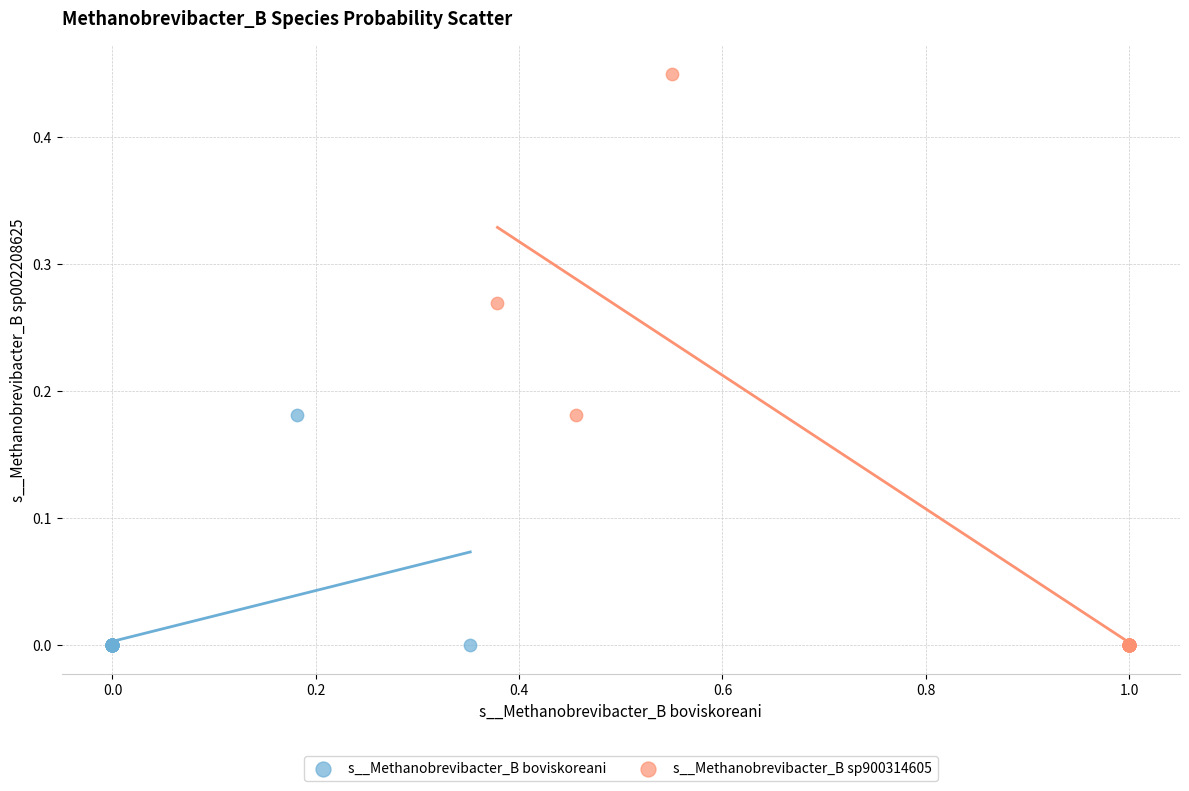

Which series contains the highest Y value?

s__Methanobrevibacter_B sp900314605